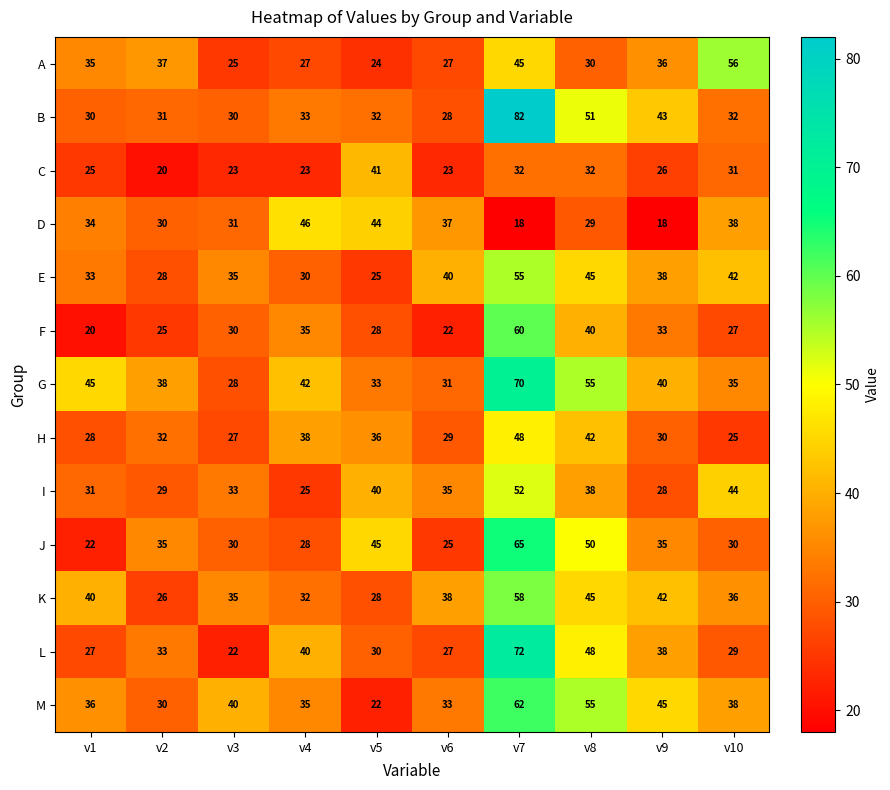

At how many categories does at least one series exceed 23?

10